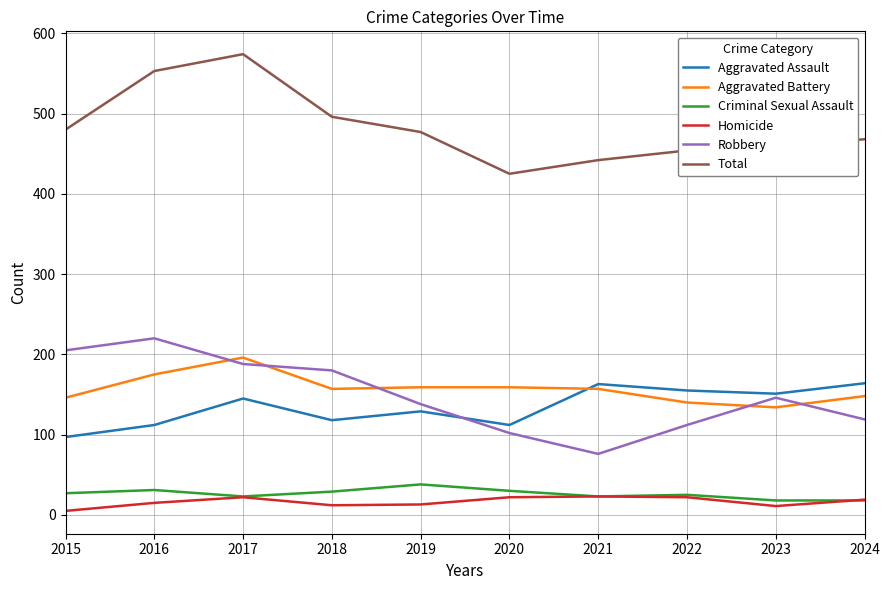

What is the spread (max minus min) of values at 2019?

464